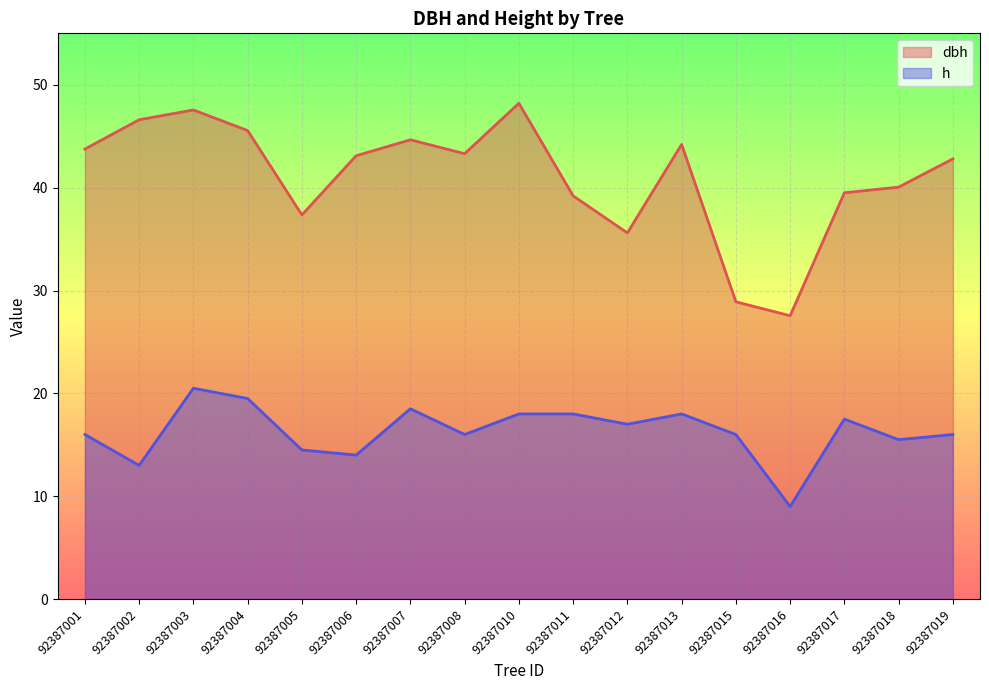

How many interior local peaks does the dbh series have?

4